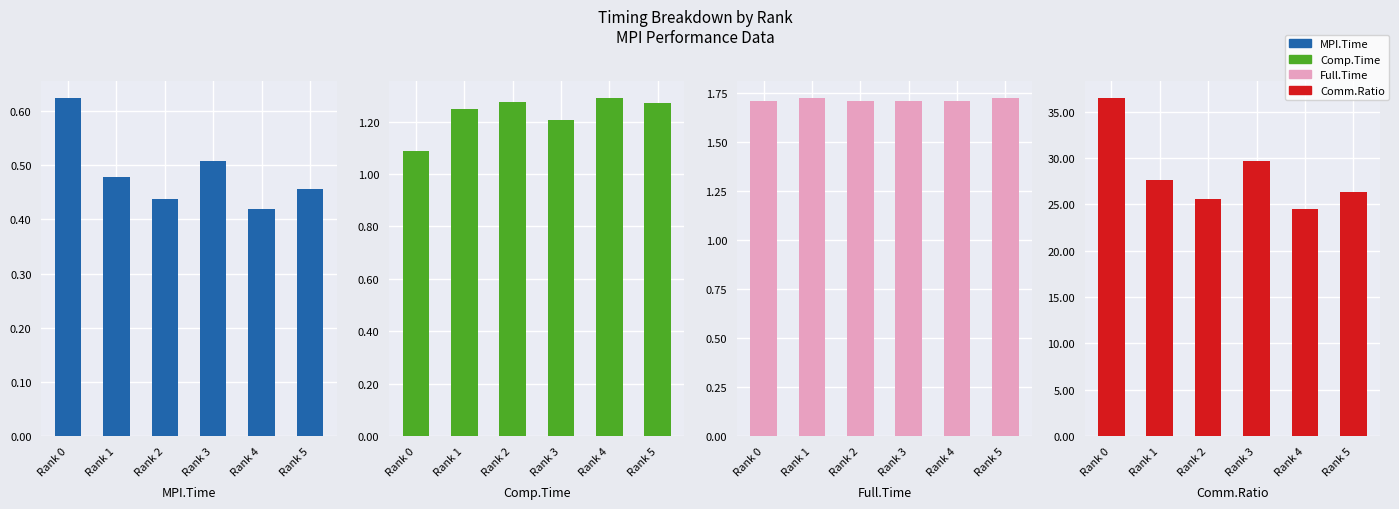

At Rank 2, list the series in order from largest to smallest.

Comm.Ratio, Full.Time, Comp.Time, MPI.Time